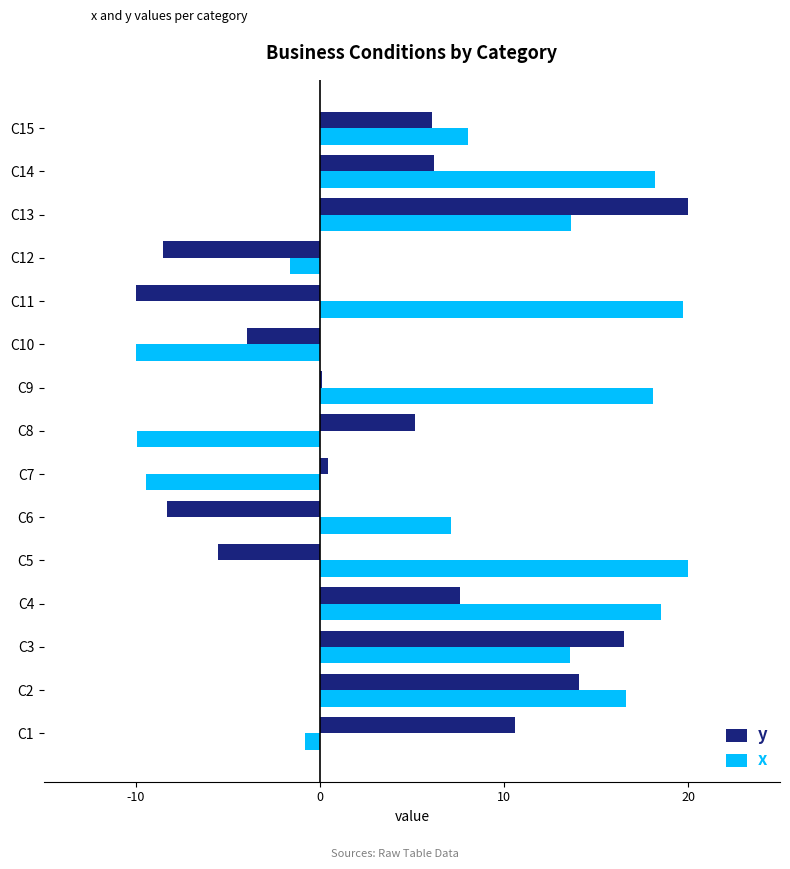

Is the value of y at C8 greater than the value of x at C15?

No